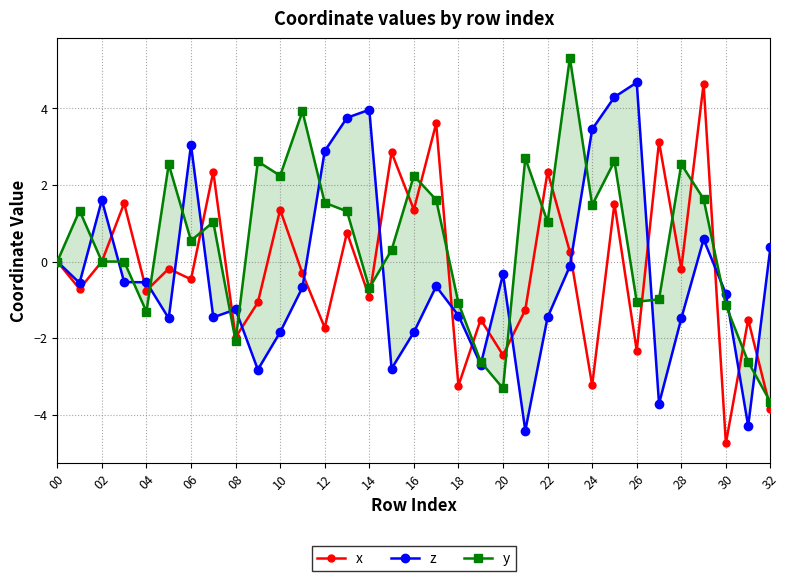

True or false: x has more than 0 interior local peaks.

True